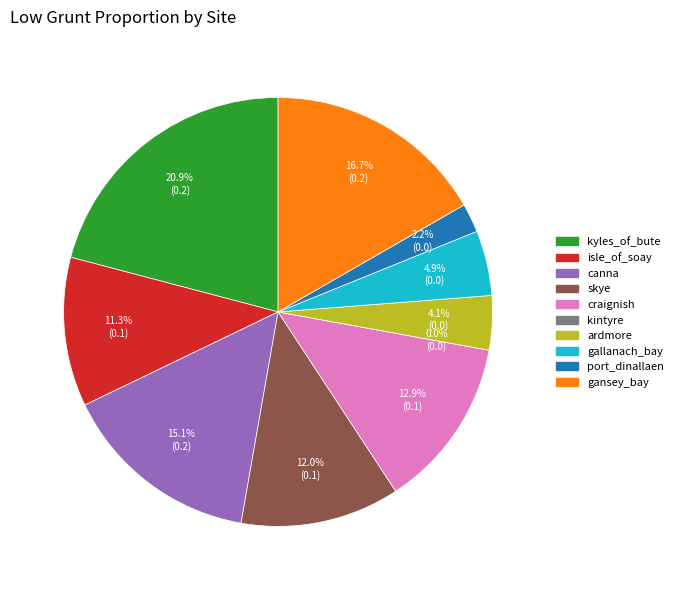

Rank the categories by value from highest to lowest.

kyles_of_bute, gansey_bay, canna, craignish, skye, isle_of_soay, gallanach_bay, ardmore, port_dinallaen, kintyre